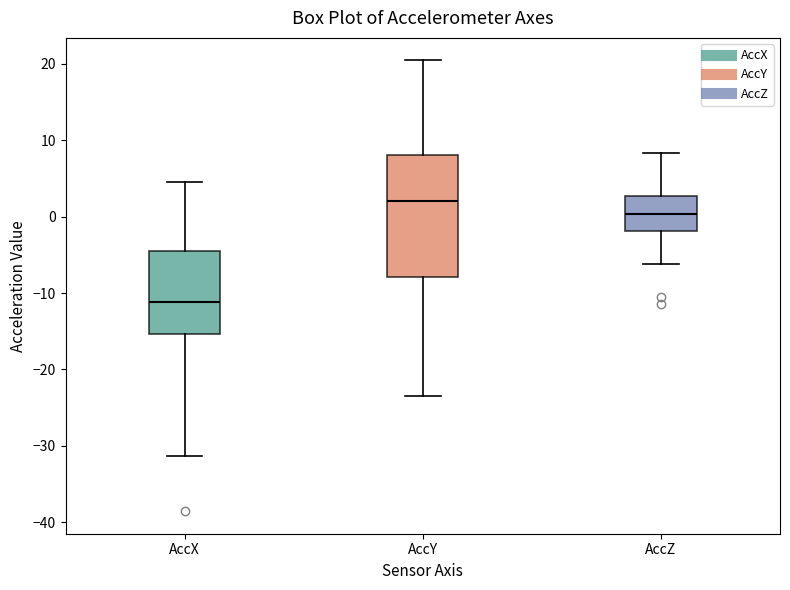

Which box has the highest median line?

AccY